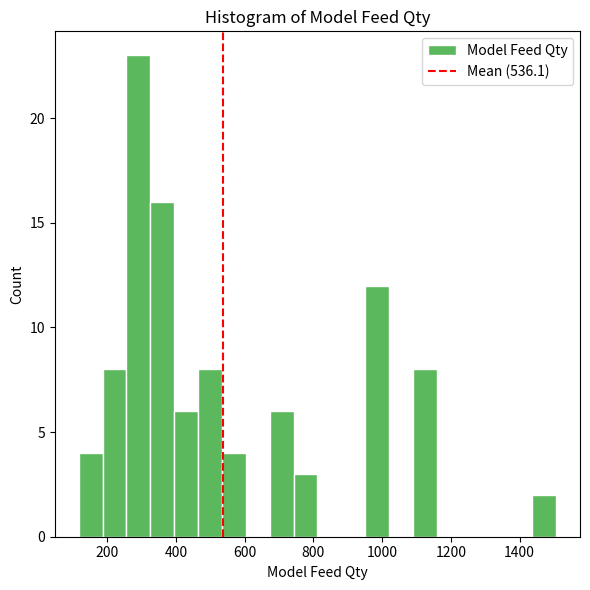

Read against the x-axis, roughly where is the centre of the tallest bar?

300